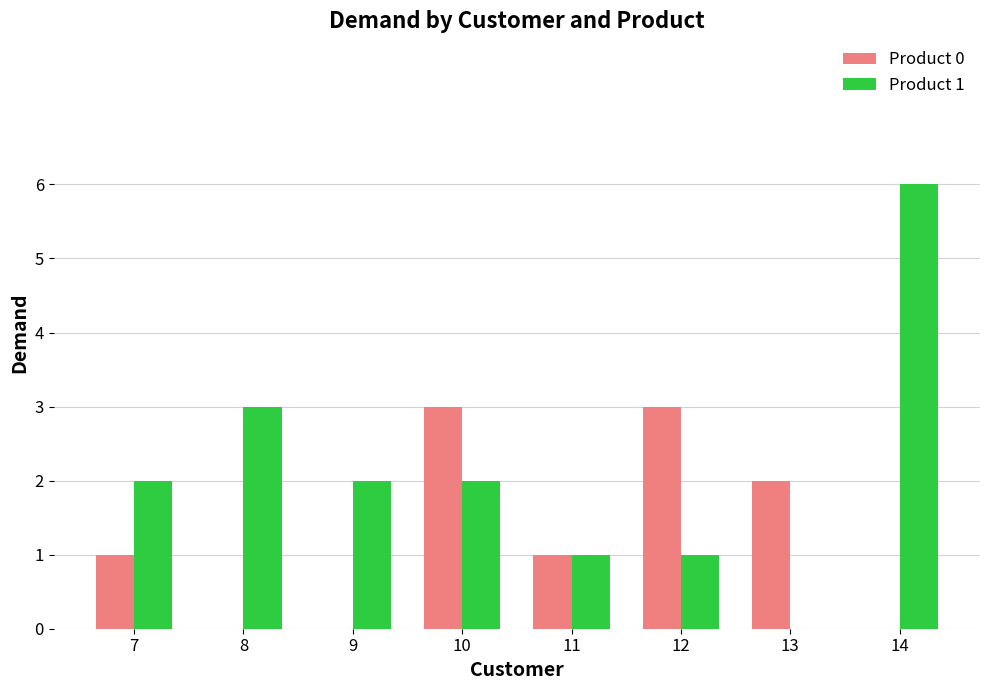

Is it true that Product 1 equals 6 at 14?

True